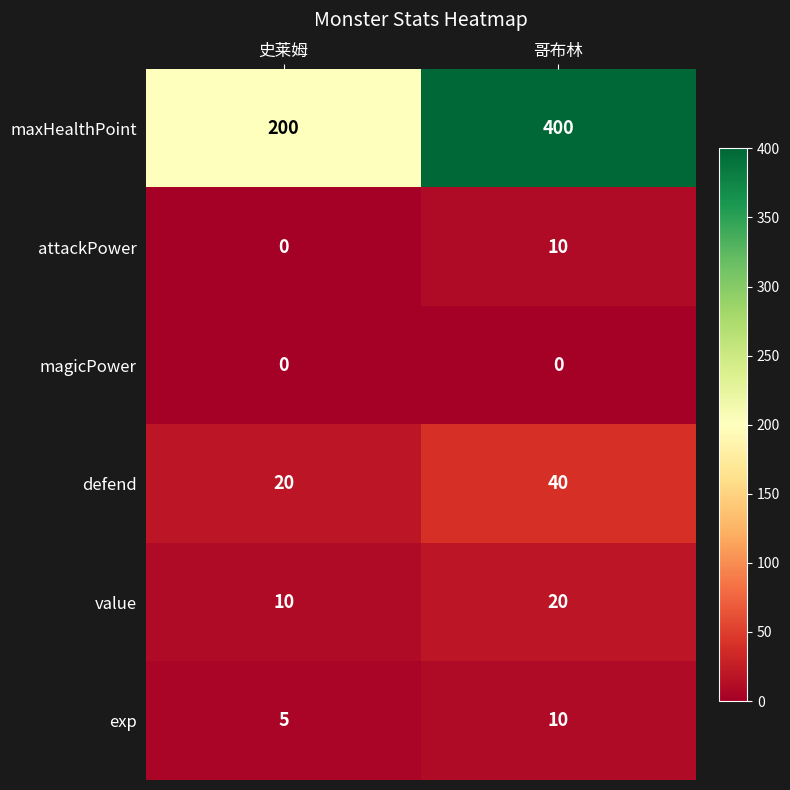

What is the average value of the value series?

15